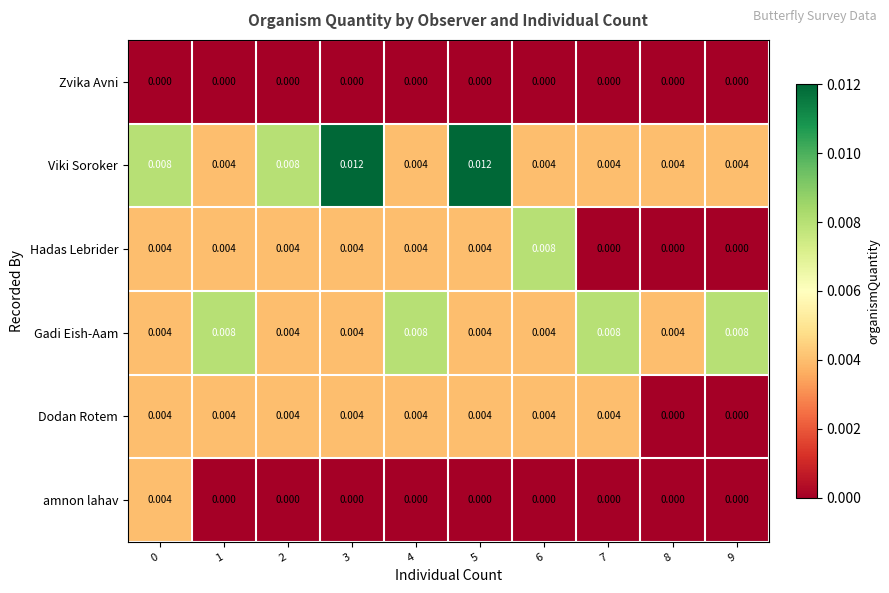

Which series has the largest total across all categories?

Viki Soroker